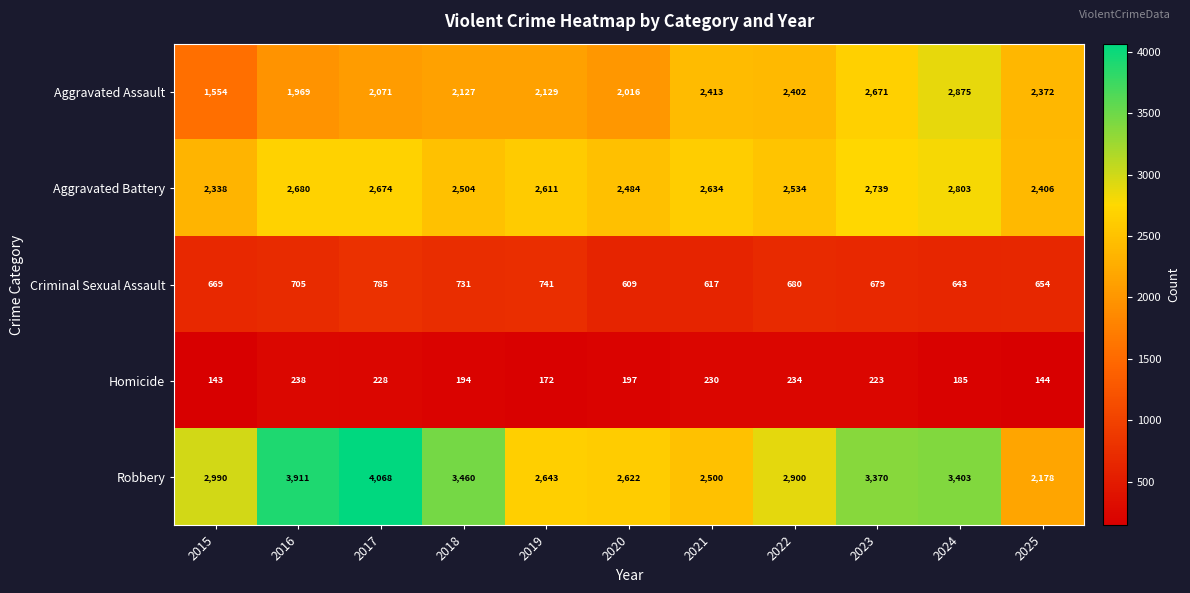

How many series are shown in this chart?

5